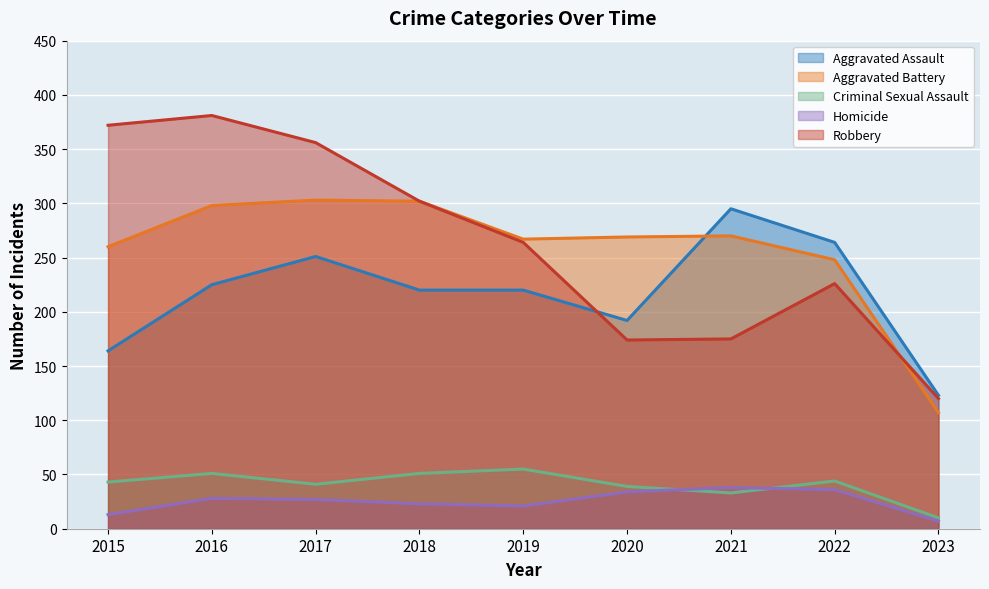

At which label is Robbery closest to 250?

2019